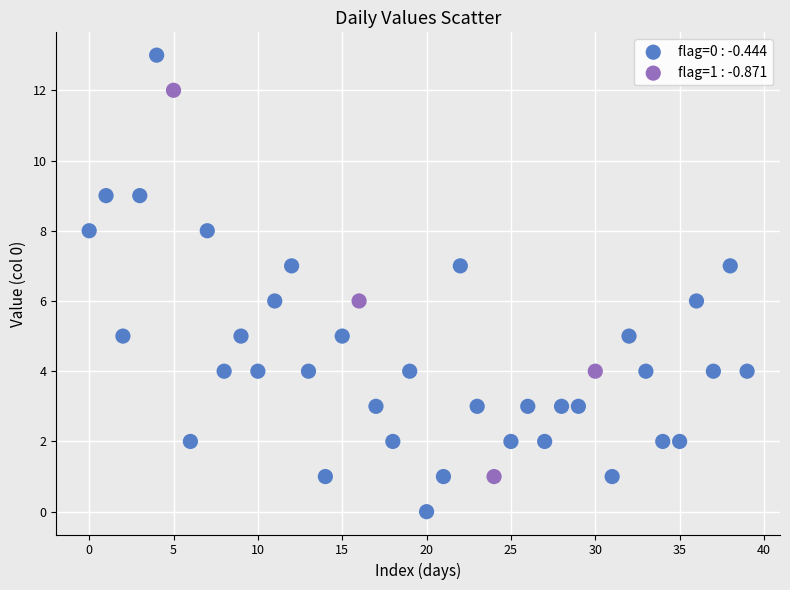

Which series has the largest Y range (max minus min)?

flag=0 : -0.444